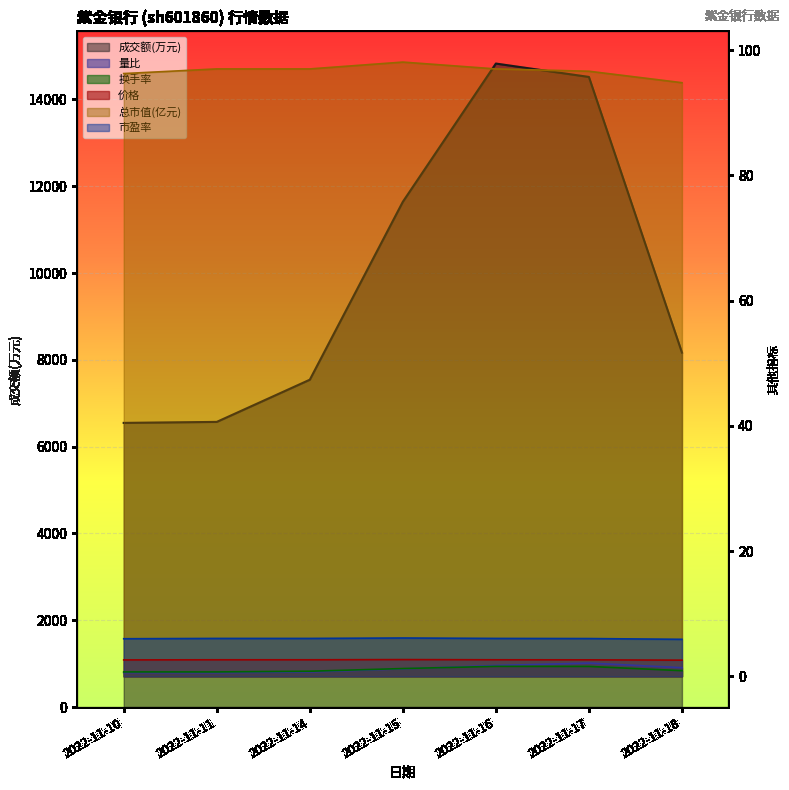

Which label corresponds to the largest value in the chart?

2022-11-16